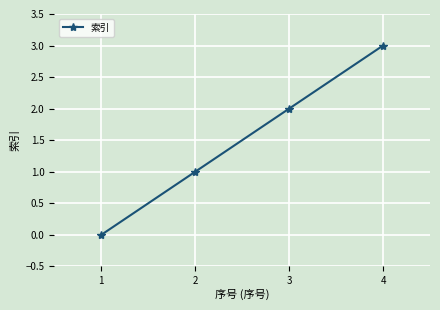

How many distinct data groups are displayed?

1